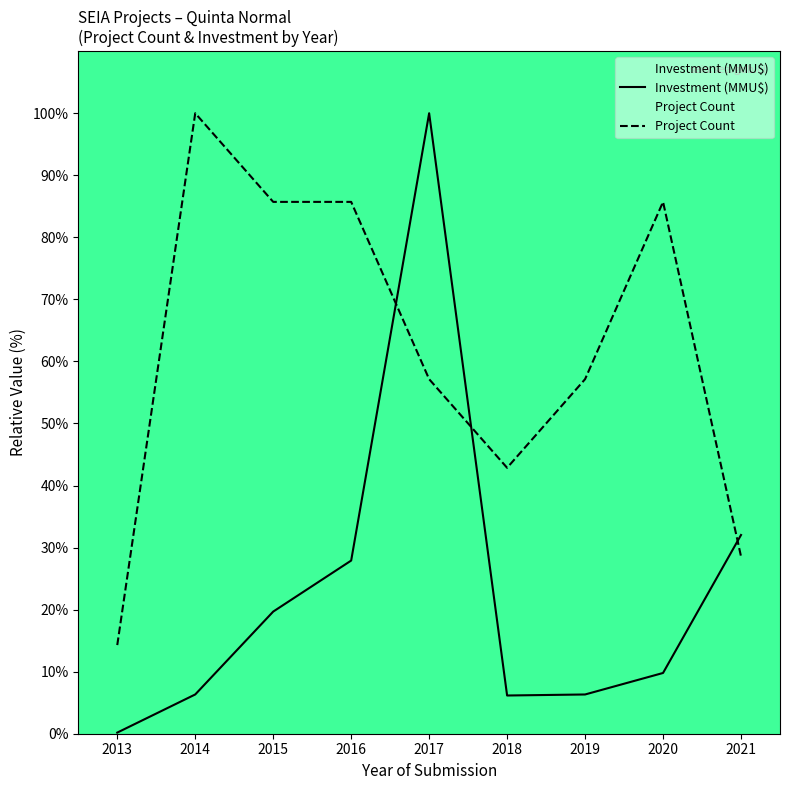

Where is the first local maximum for Project Count?

2014